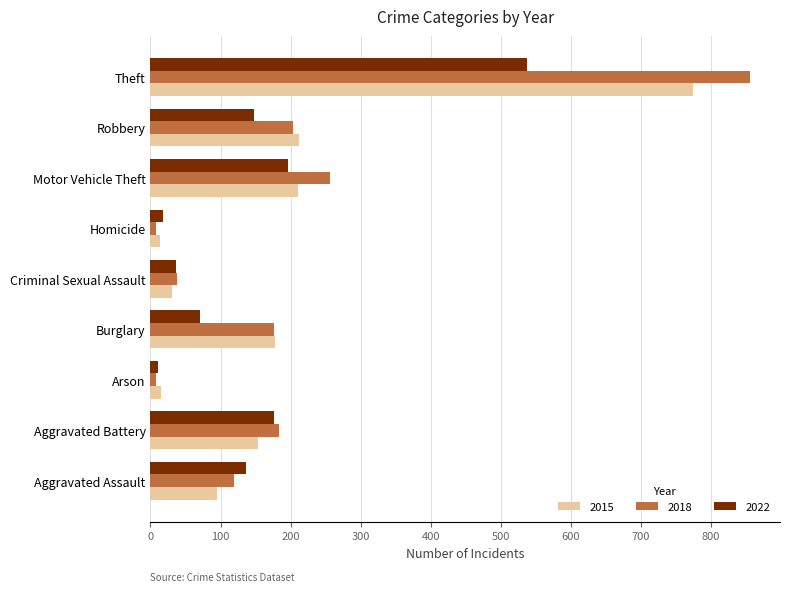

At how many categories does at least one series exceed 817?

1